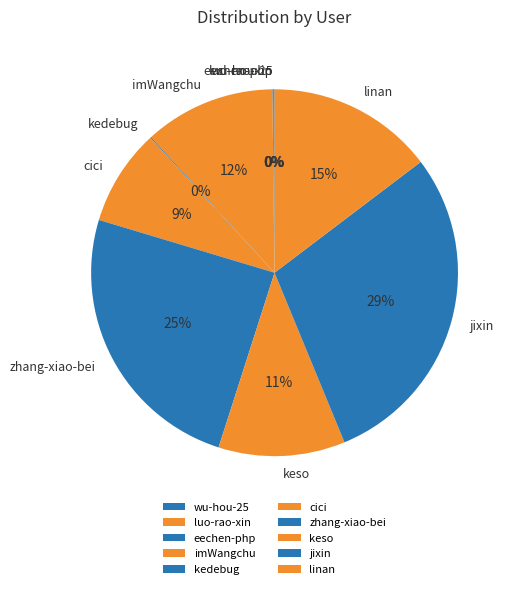

Which category has the biggest portion of the pie?

jixin